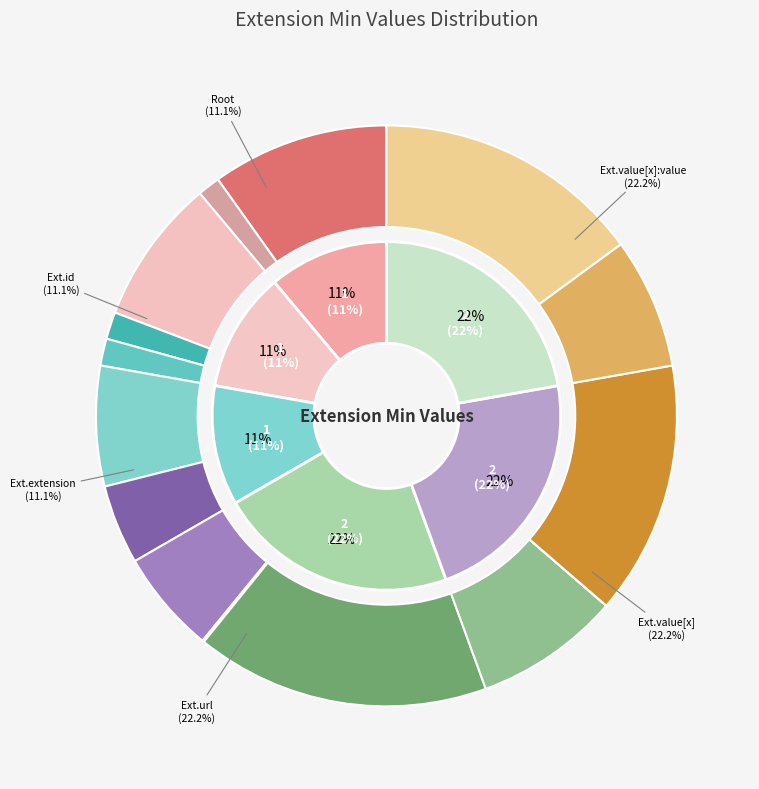

Count the number of slices in the pie.

6